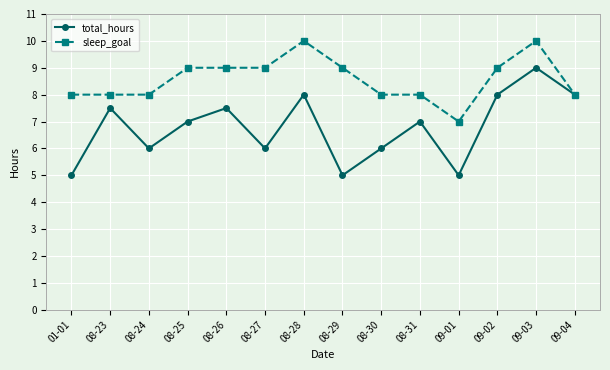

List the series in order of their peak value, lowest first.

total_hours, sleep_goal